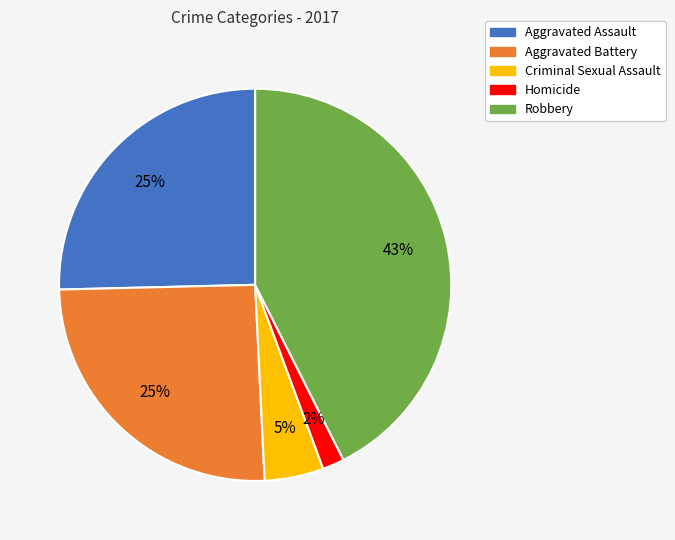

To the nearest percent, what is the combined percentage of Homicide and Aggravated Battery?

27%